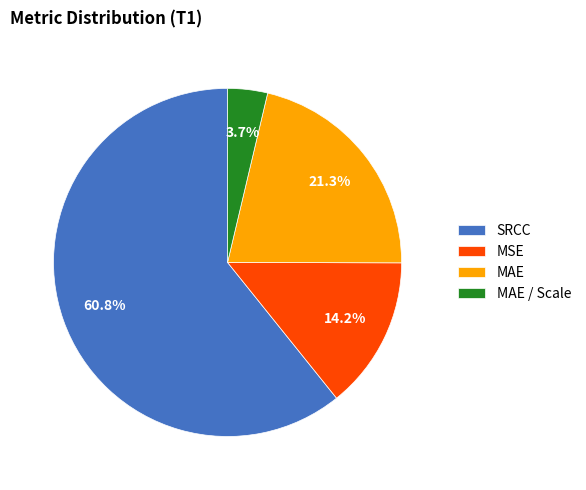

How many segments does this pie chart have?

4